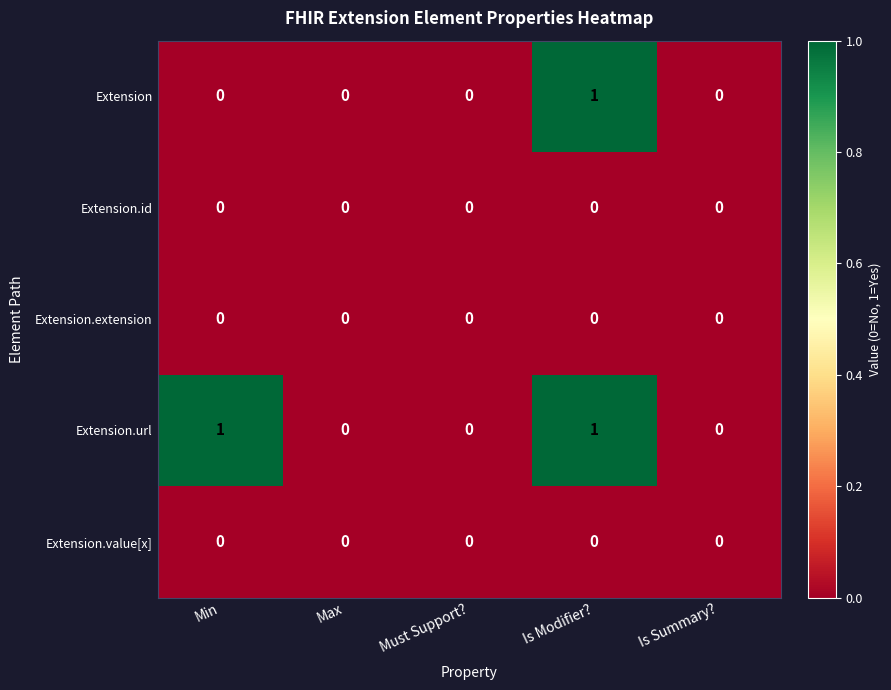

Which series has the largest total across all categories?

Extension.url